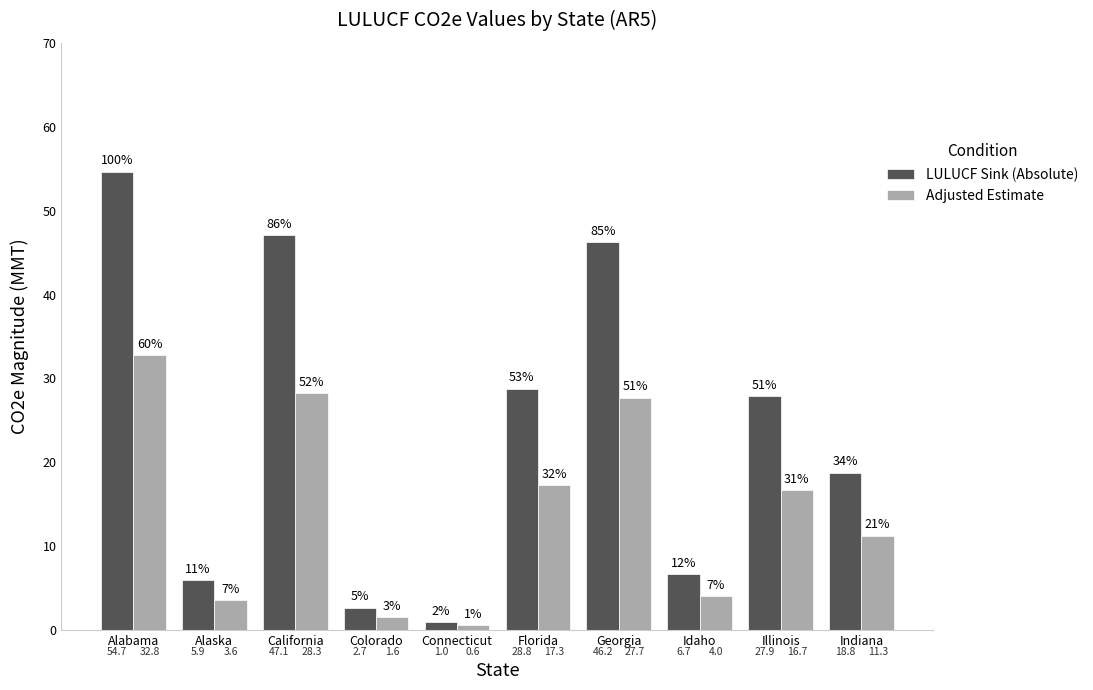

At which label does Adjusted Estimate first exceed 16?

Alabama